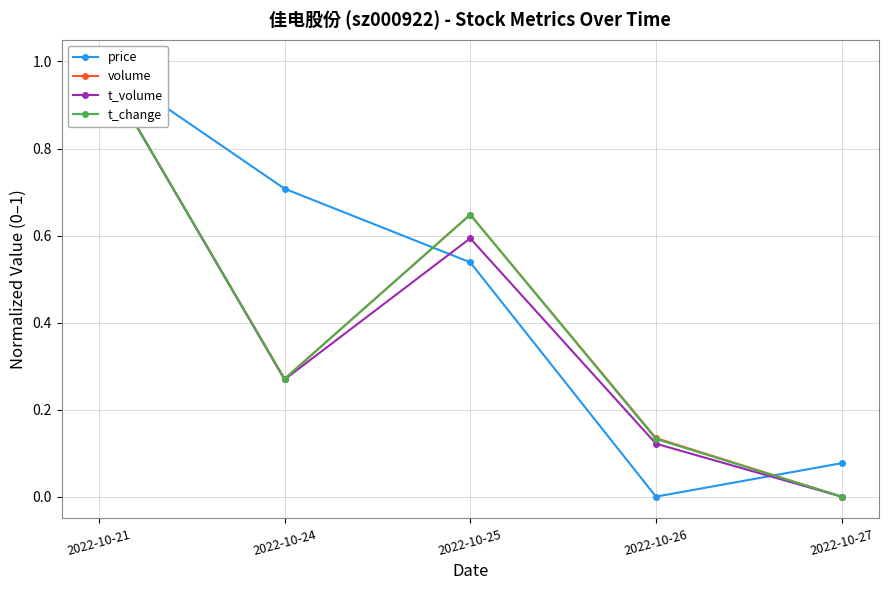

Which series has the largest range (max minus min)?

price